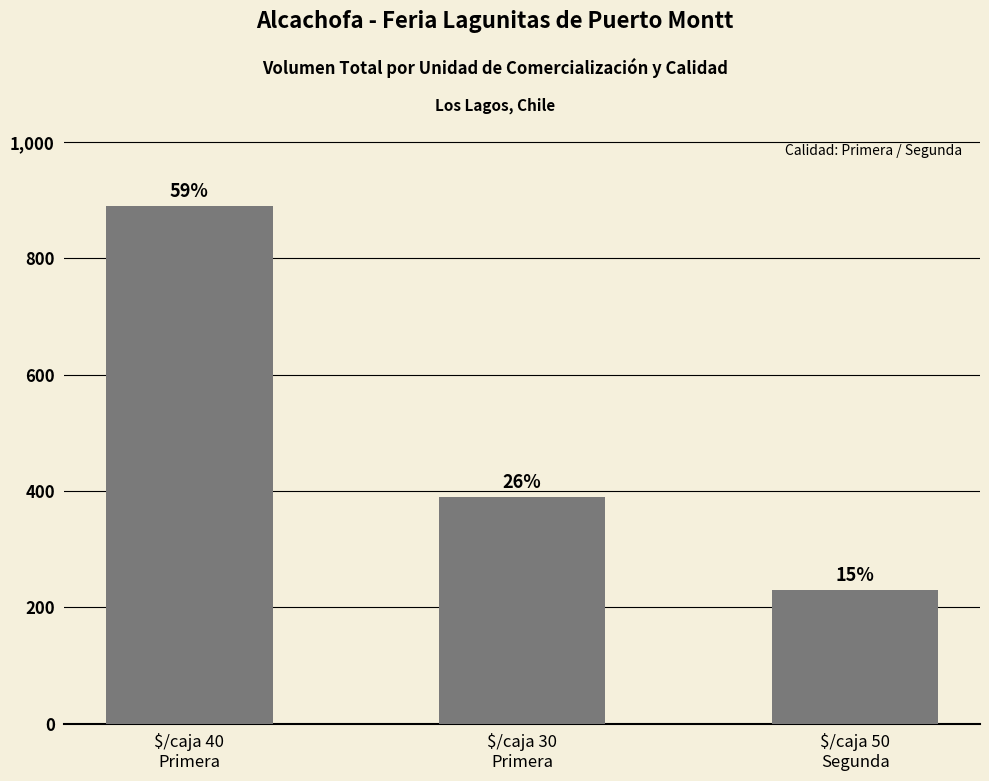

Where does the data first go above 390?

$/caja 40
Primera